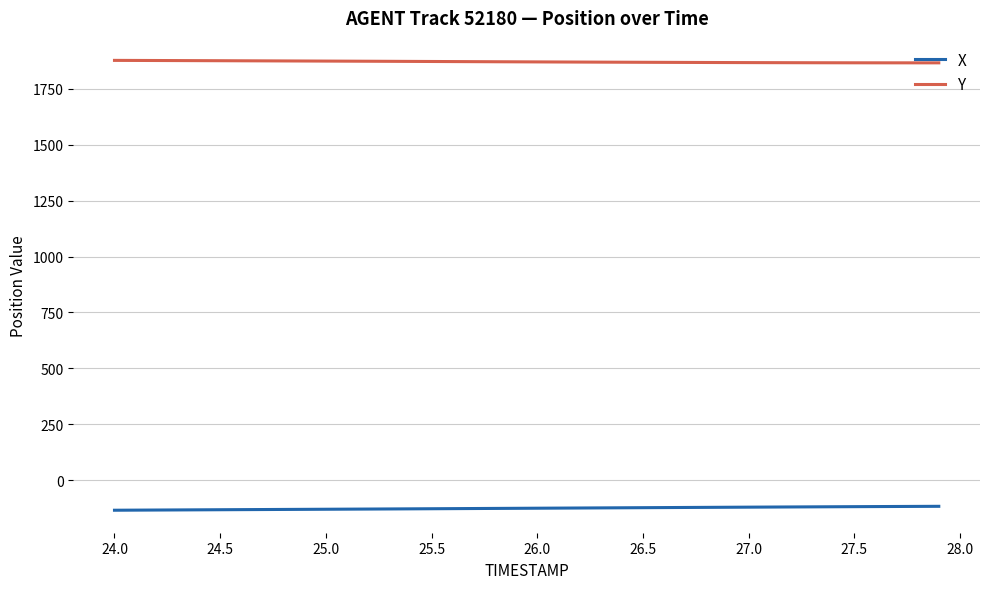

Rank the series by their maximum value, from highest to lowest.

Y, X